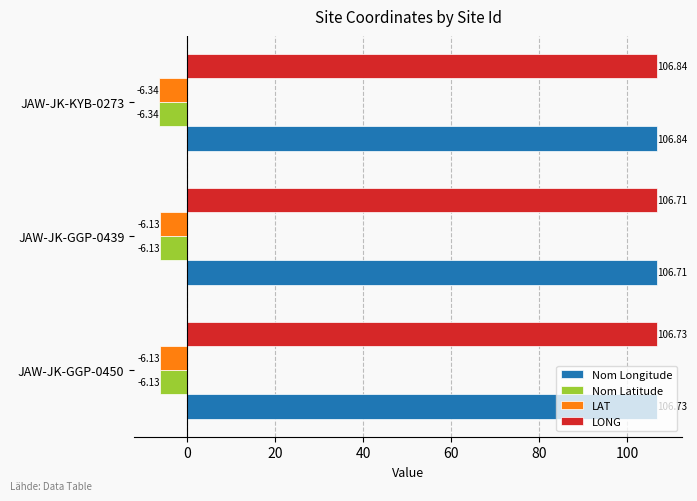

What is the sum of the Nom Latitude values at JAW-JK-GGP-0439 and JAW-JK-GGP-0450?

-12.3